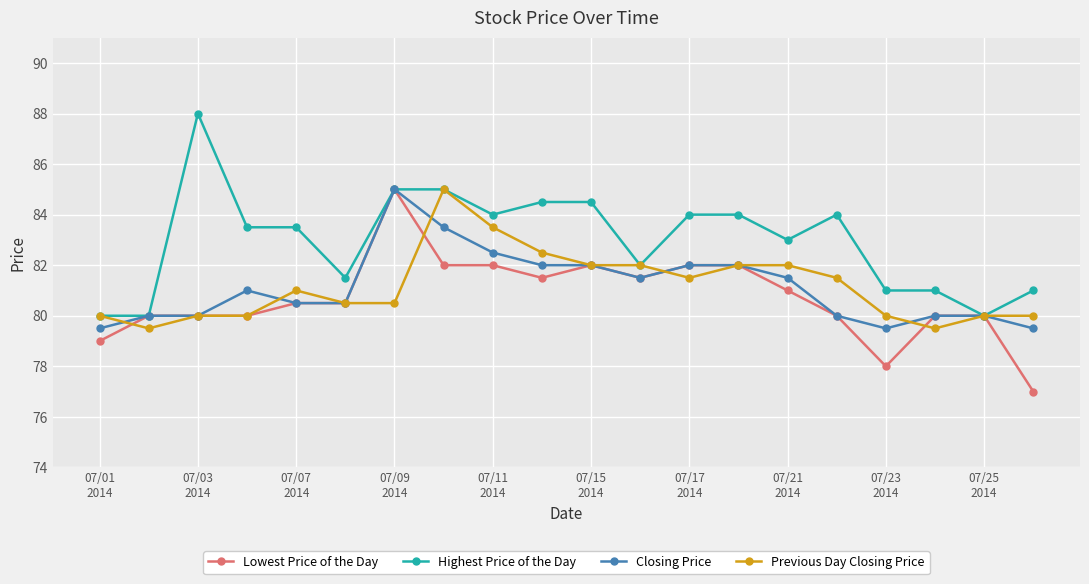

Is this an area chart (filled region under the line)?

No